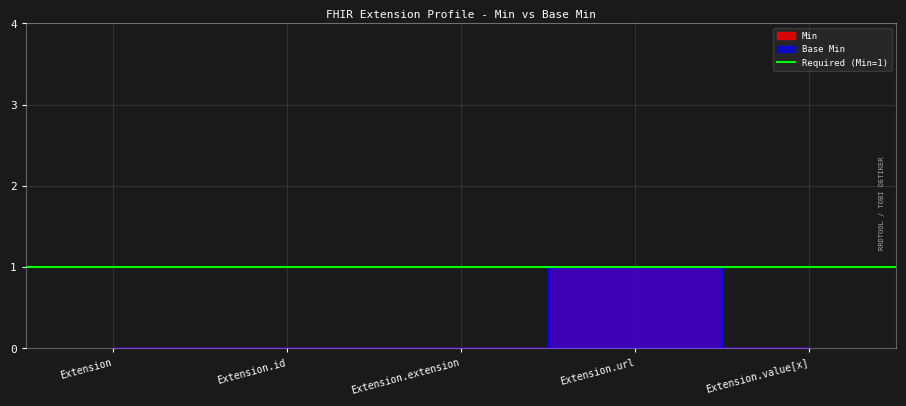

What is the label of the 5th point from the left?

Extension.value[x]